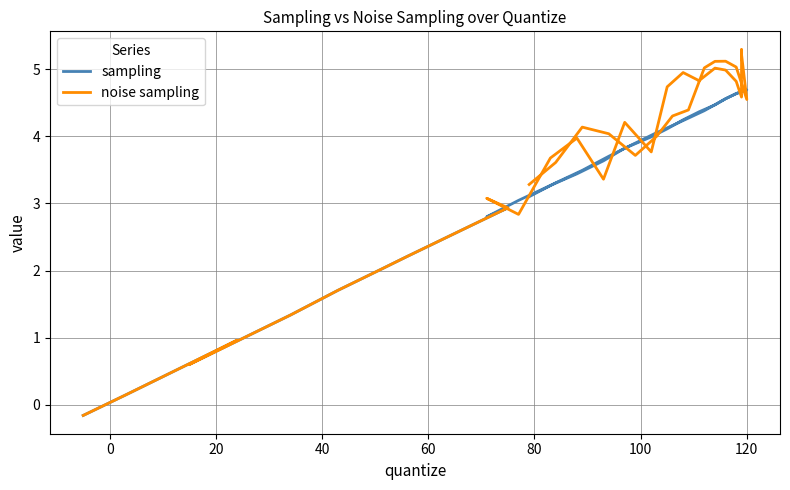

Is this an area chart (filled region under the line)?

No